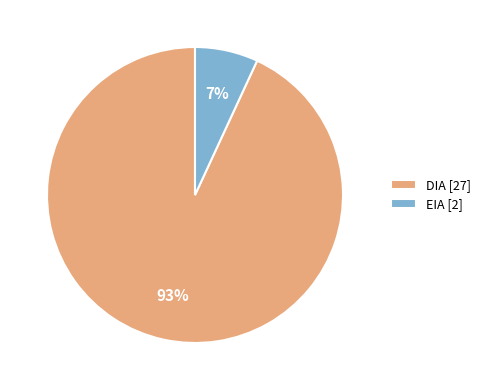

Is it true that DIA is 99% of the pie?

False